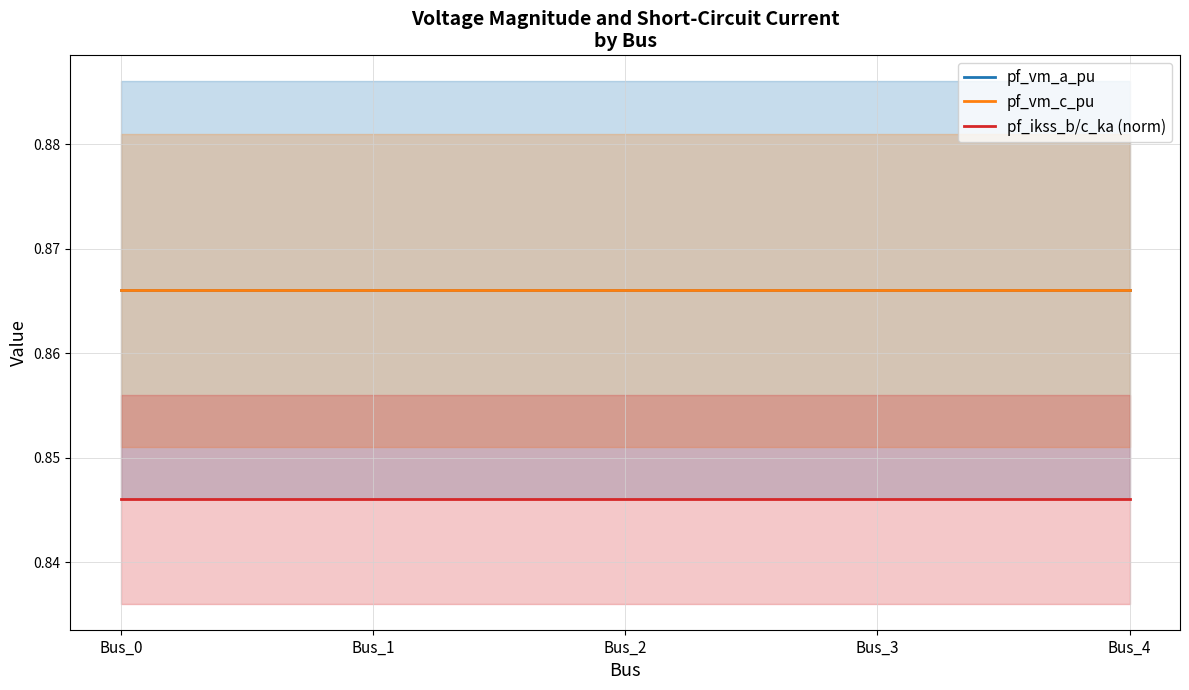

Rank the categories by pf_vm_c_pu value from highest to lowest.

Bus_3, Bus_4, Bus_2, Bus_1, Bus_0